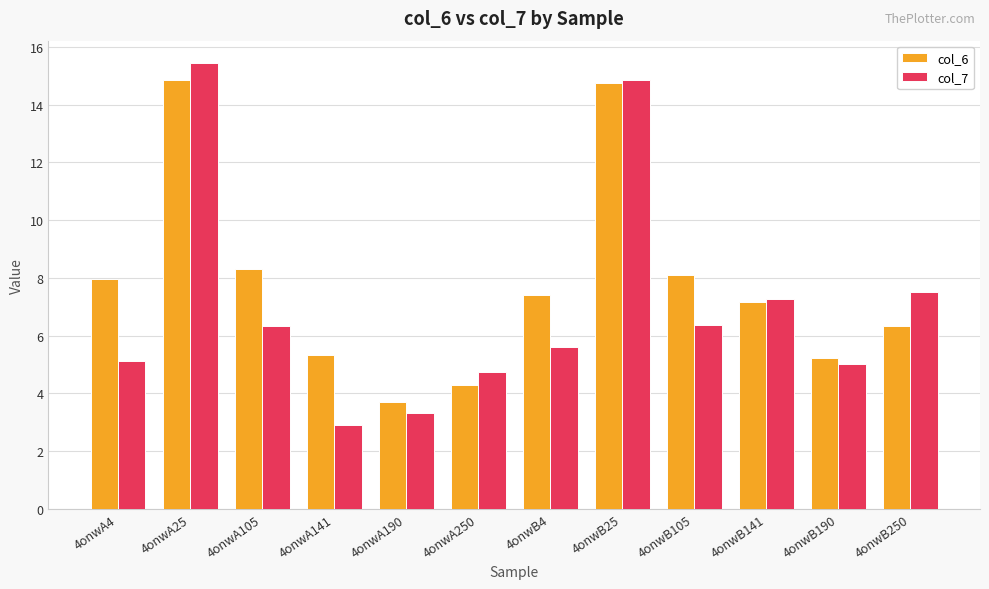

What is the difference between the col_6 values at 4onwA141 and 4onwA250?

1.0